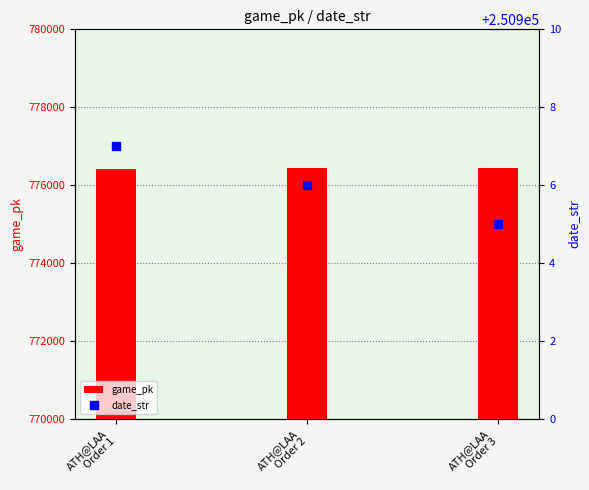

At how many categories does at least one series exceed 301680?

3